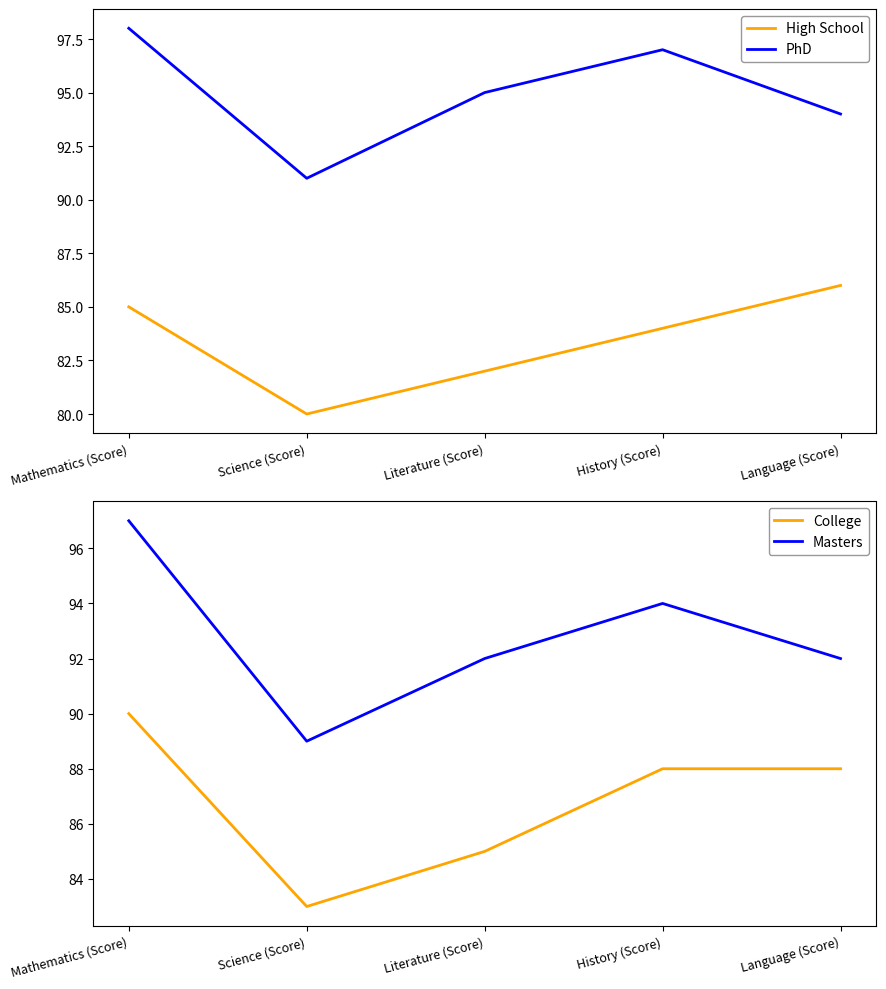

Between Mathematics (Score) and History (Score), which is larger?

Mathematics (Score)